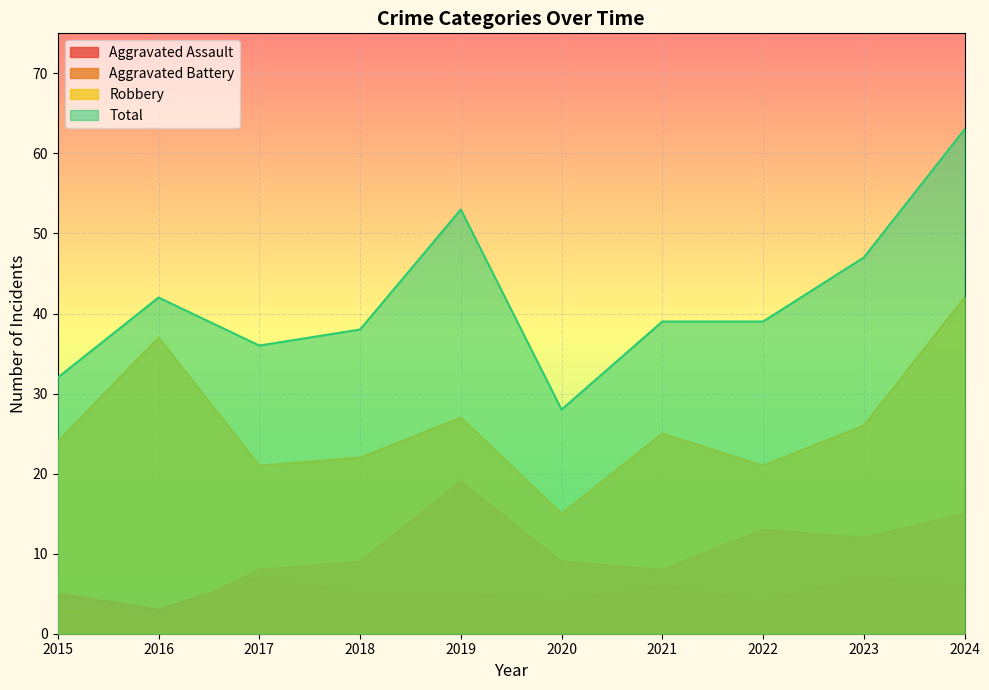

How many data points in Robbery are above 25?

4